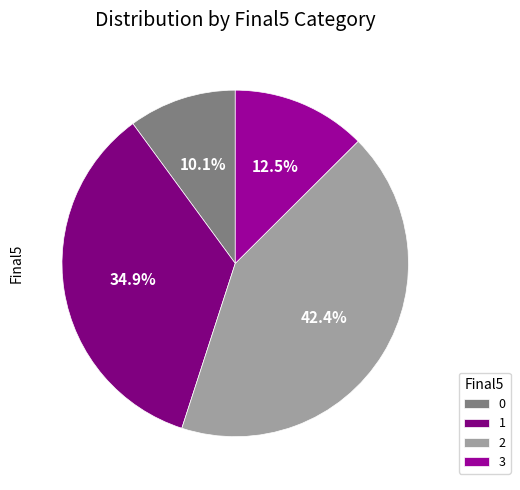

To the nearest percent, what percentage of the pie is 0?

10%